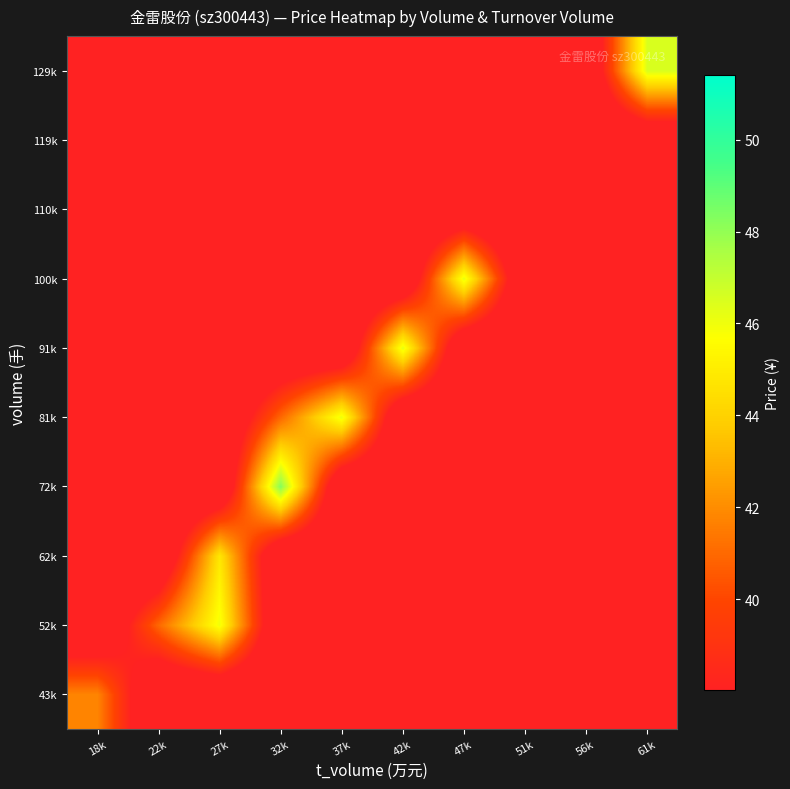

List the series in order of their peak value, highest first.

72k, 129k, 91k, 100k, 81k, 52k, 62k, 43k, 110k, 119k